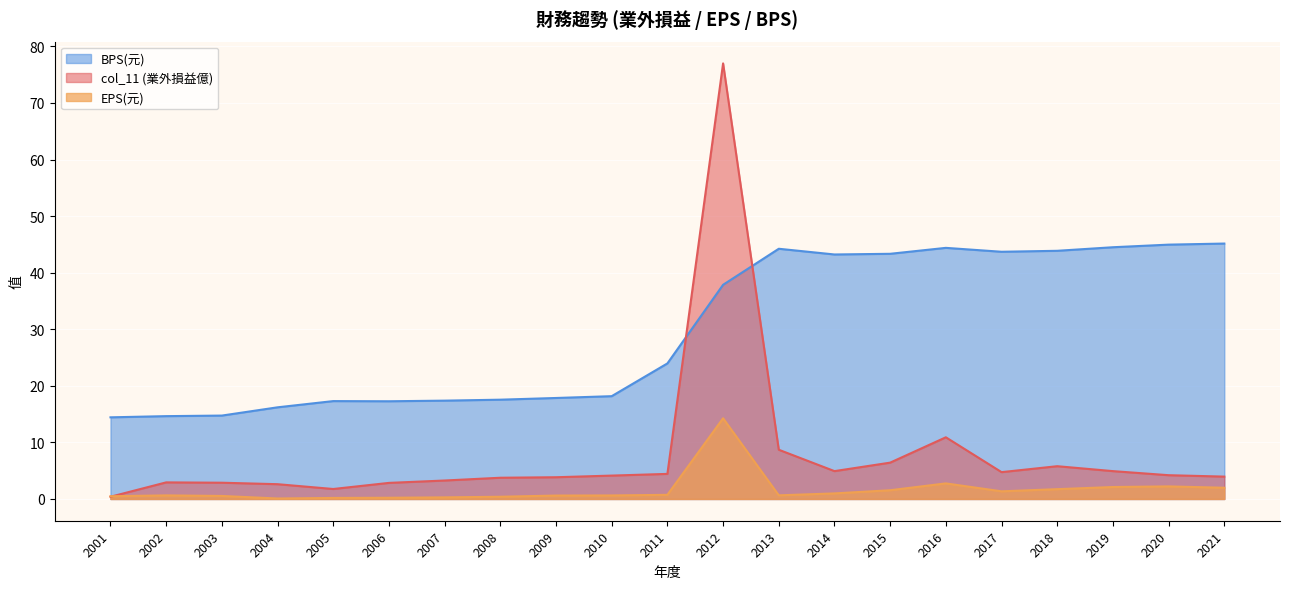

The EPS(元) series shows 0.4 at 2006. True or false?

False